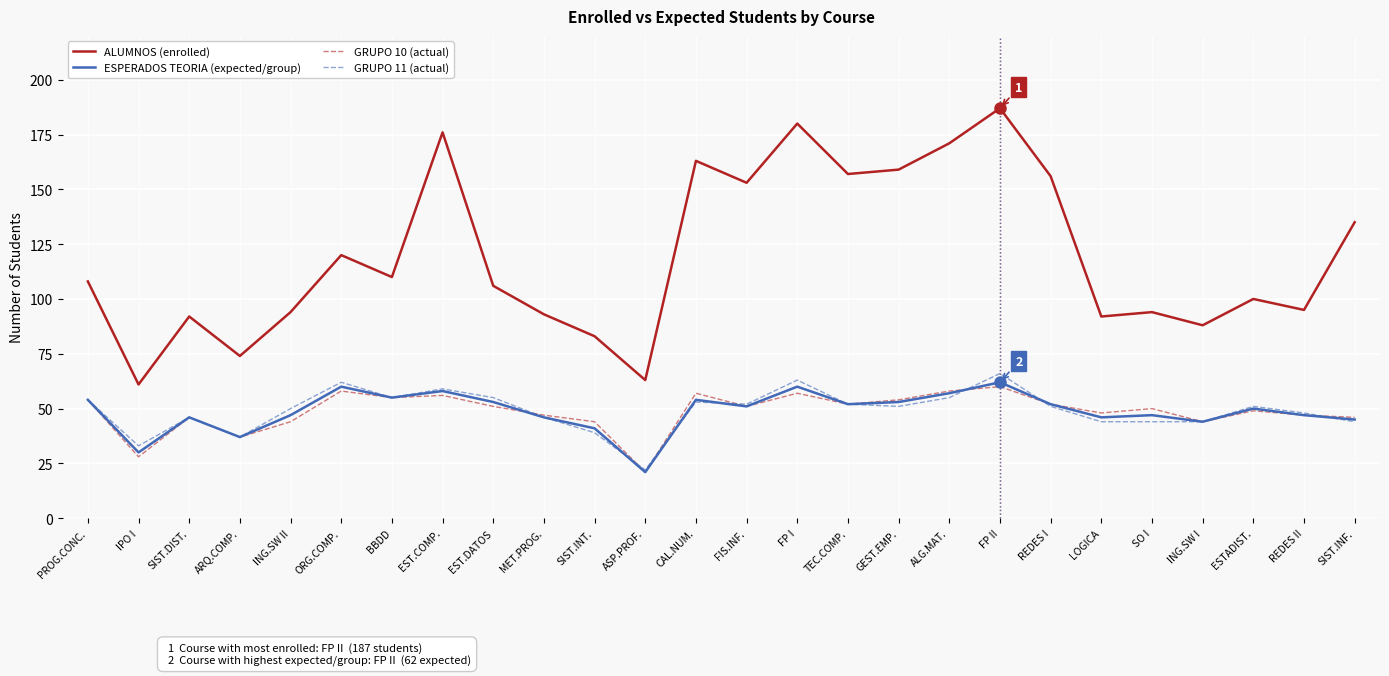

What are all the series names shown in the legend?

ALUMNOS (enrolled), ESPERADOS TEORIA (expected/group), GRUPO 10 (actual), GRUPO 11 (actual)